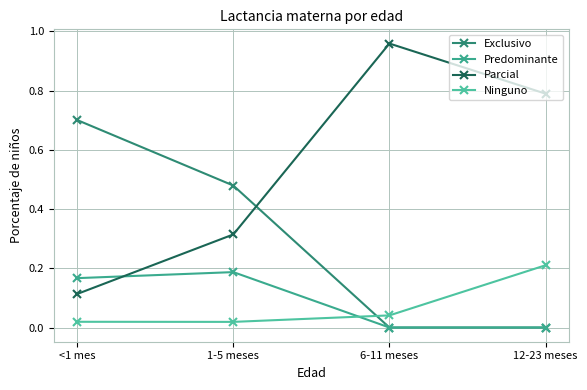

Reading left to right, transcribe all the data shown in this chart.

Exclusivo: <1 mes=0.7	1-5 meses=0.5	6-11 meses=0.0	12-23 meses=0.0
Predominante: <1 mes=0.2	1-5 meses=0.2	6-11 meses=0.0	12-23 meses=0.0
Parcial: <1 mes=0.1	1-5 meses=0.3	6-11 meses=1.0	12-23 meses=0.8
Ninguno: <1 mes=0.0	1-5 meses=0.0	6-11 meses=0.0	12-23 meses=0.2